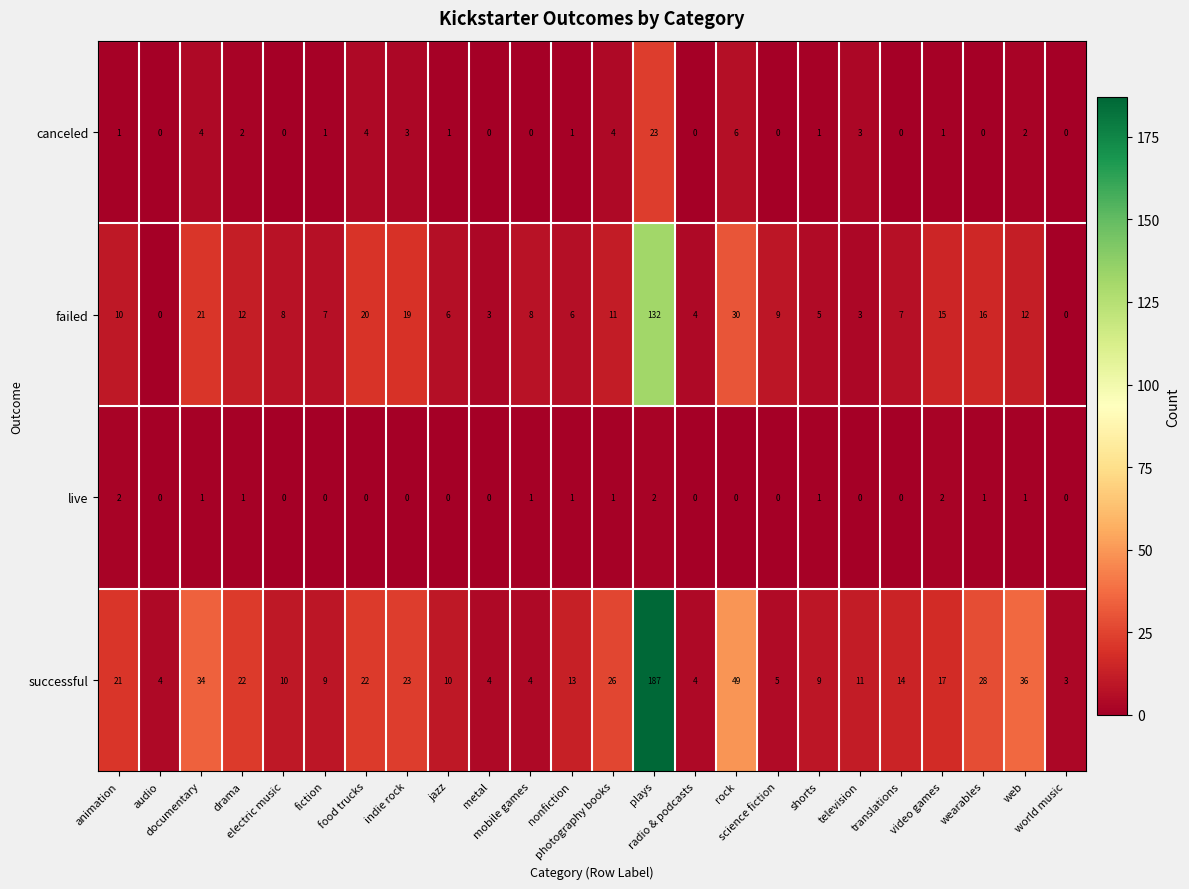

Count the live values in the range 0 to 1.

21